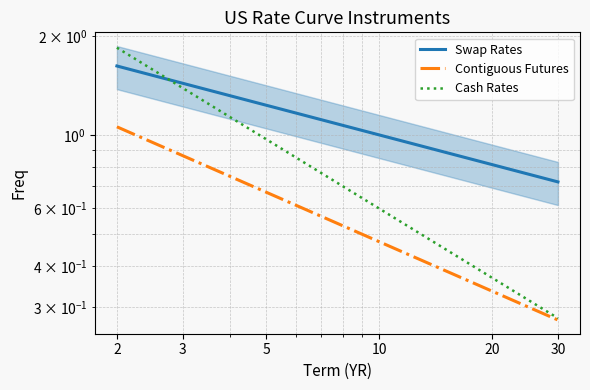

Reading left to right, what are all the values shown in this chart?

Swap Rates: 1.6	1.4	1.3	1.2	1.2	1.1	1.1	1.0	1.0	1.0	0.9	0.9	0.8	0.8	0.7
Contiguous Futures: 1.1	0.9	0.8	0.7	0.6	0.6	0.5	0.5	0.5	0.5	0.4	0.4	0.3	0.3	0.3
Cash Rates: 1.8	1.4	1.1	1.0	0.9	0.8	0.7	0.6	0.6	0.6	0.5	0.5	0.4	0.3	0.3